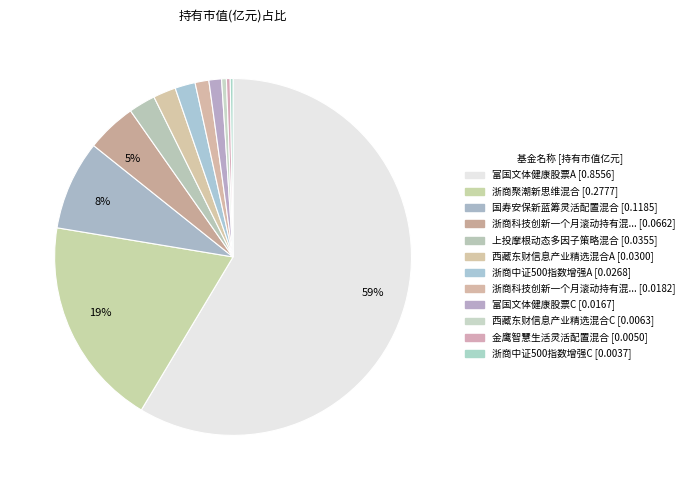

Count the number of slices in the pie.

12